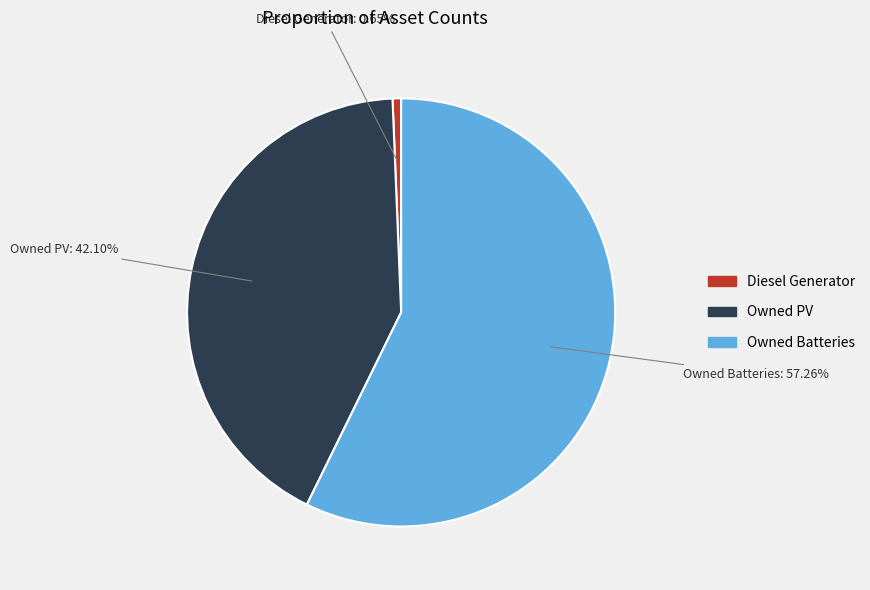

To the nearest percent, what percentage of the pie is Owned PV?

42%